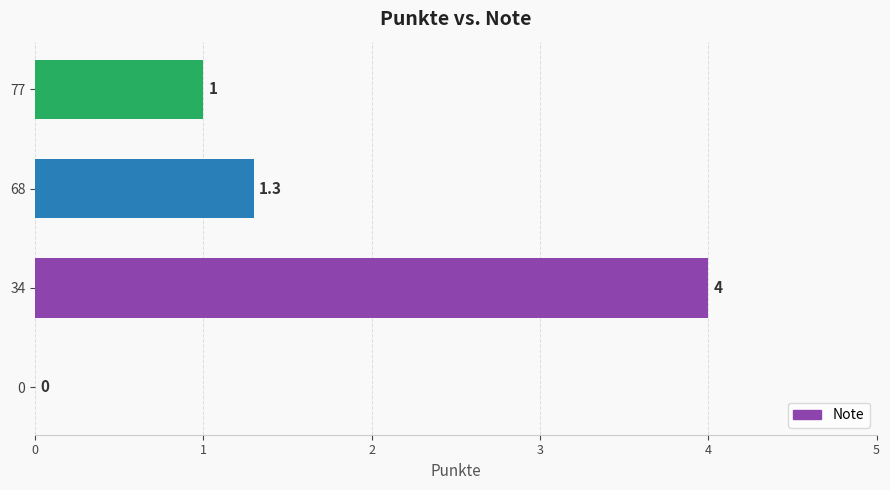

Reading bottom to top, list all the values displayed in this chart.

0=0.0	34=4.0	68=1.3	77=1.0